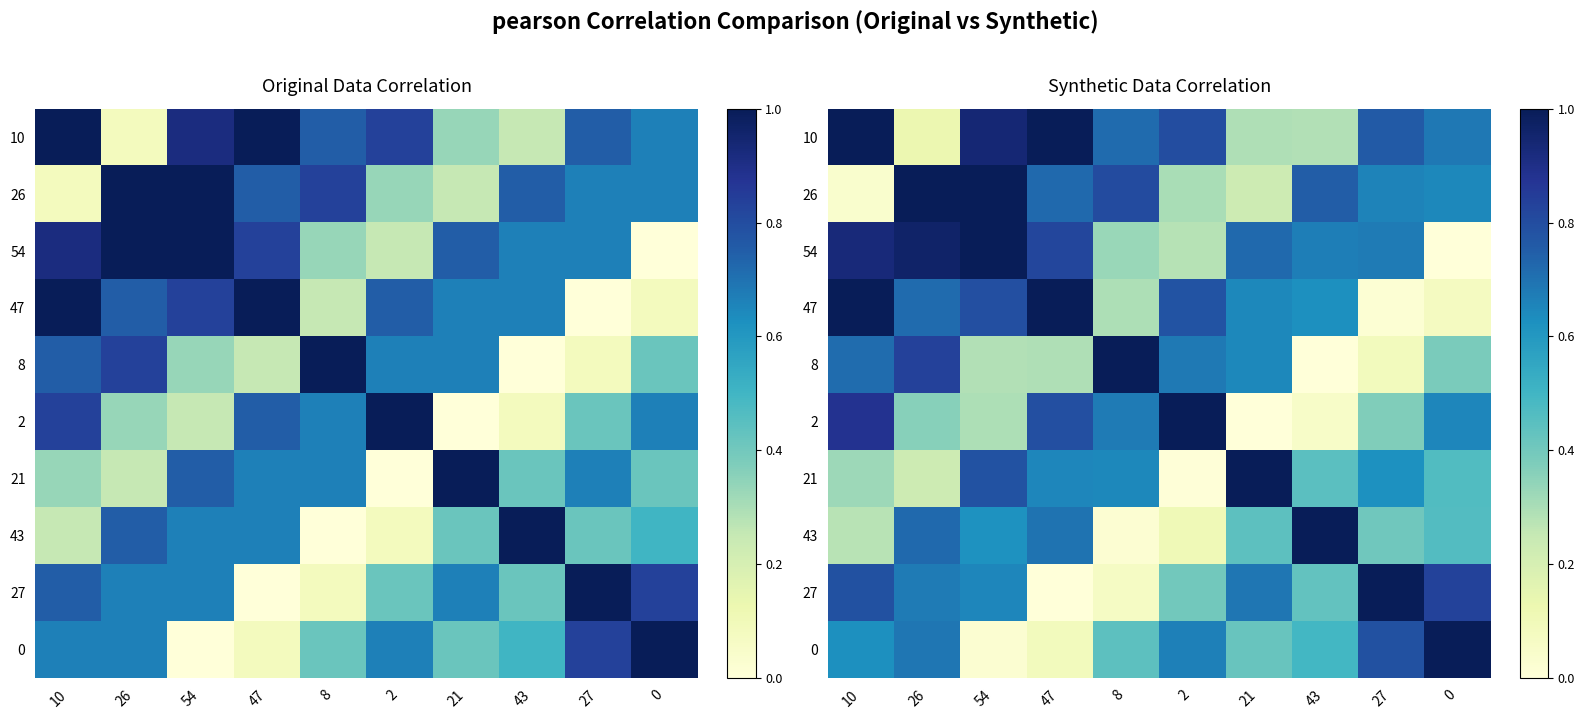

At which label is 43 closest to 0?

8